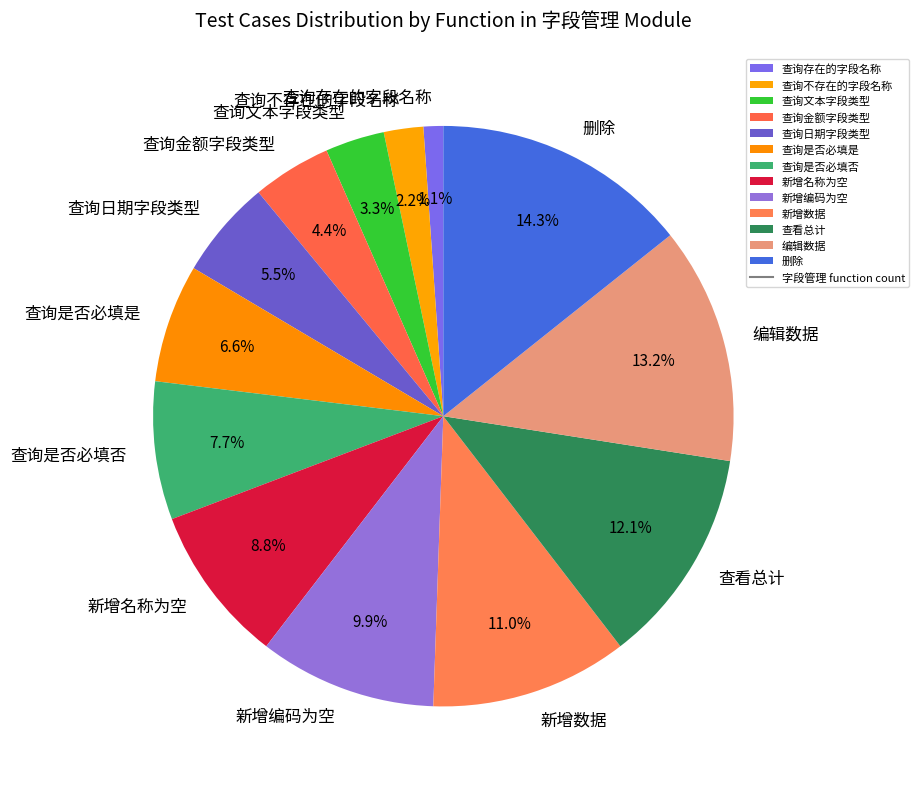

Is it true that 查询文本字段类型 is 15% of the pie?

False